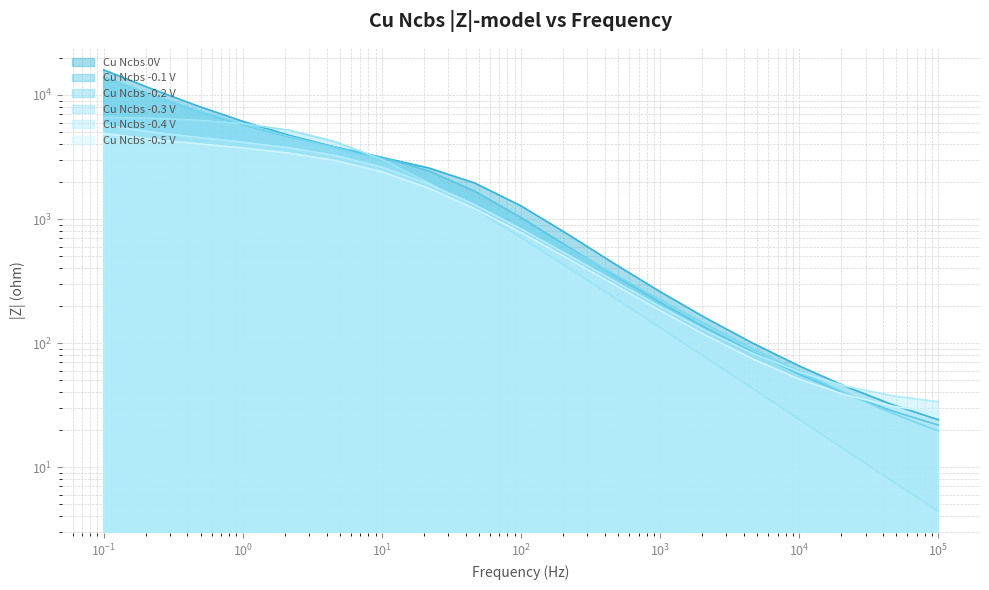

Is the value of Cu Ncbs -0.3 V at 10000 greater than the value of Cu Ncbs -0.5 V at 0.464159?

No